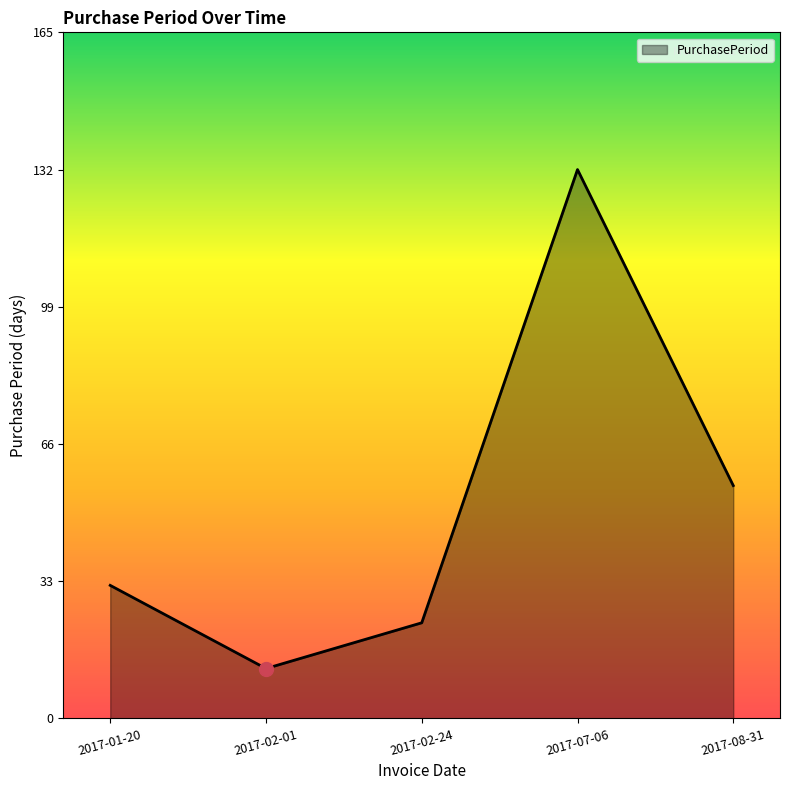

How many distinct data groups are displayed?

1